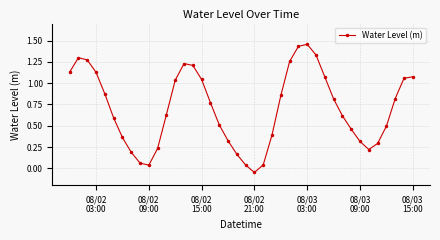

True or false: there are more than 1 points higher than both neighbors.

True